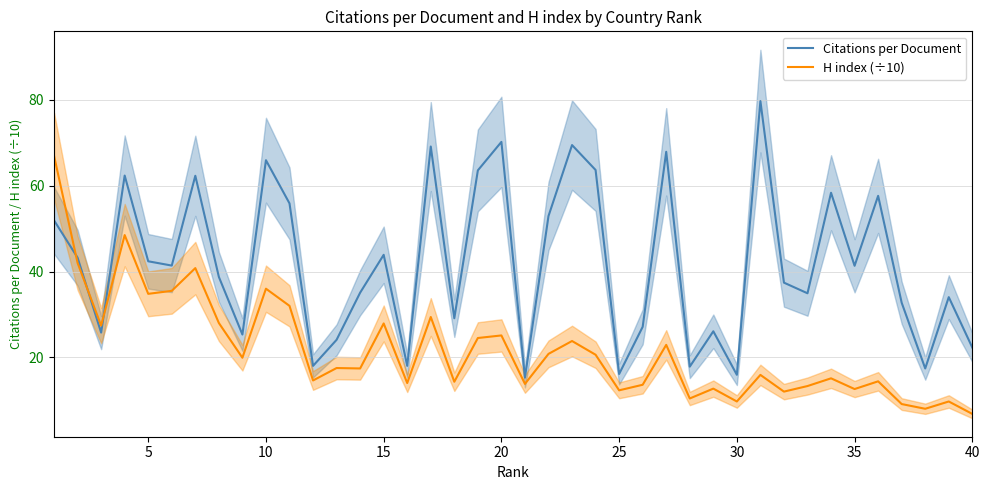

Which series ends up on top after the final intersection of Citations per Document and H index (÷10)?

Citations per Document